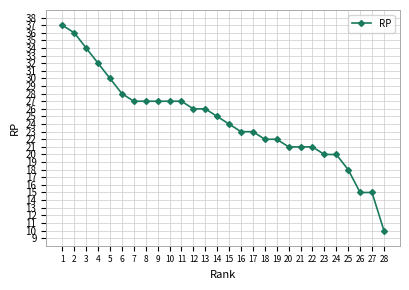

Which has a higher value, 16 or 26?

16